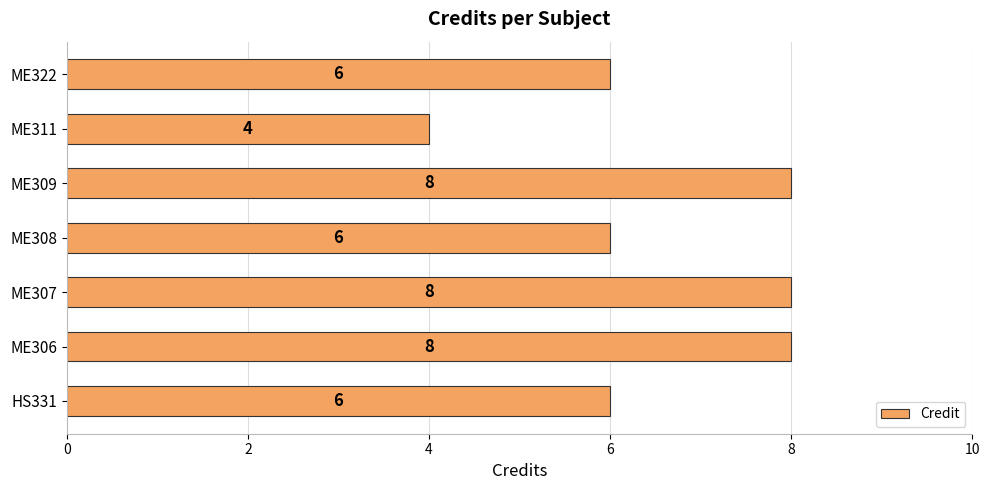

What is the smallest value displayed?

4